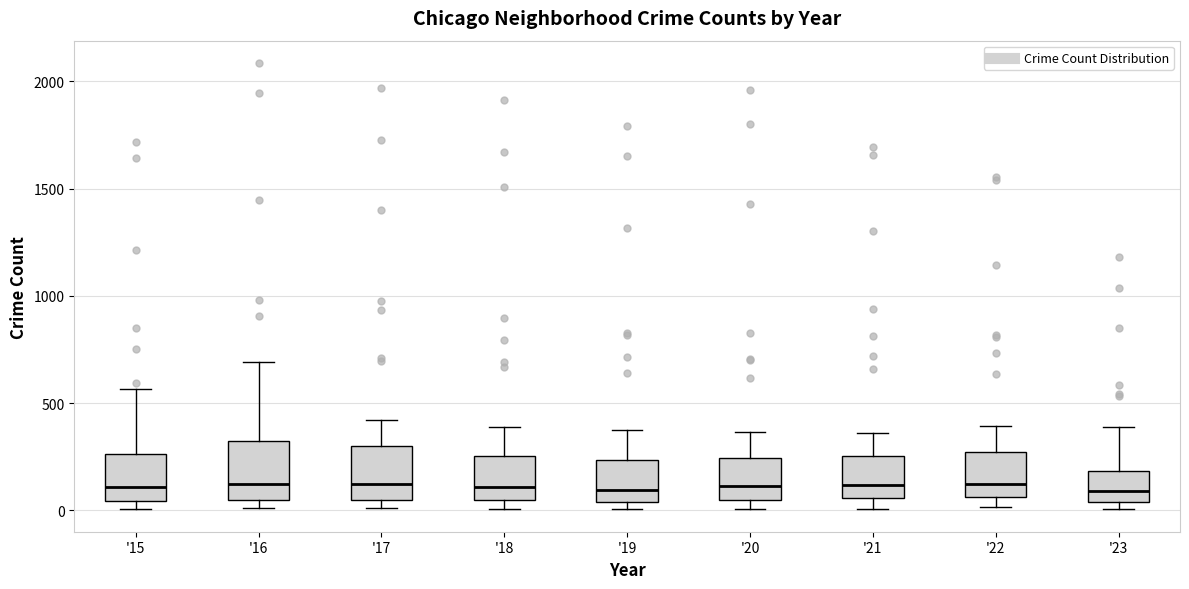

Reading left to right, read every box against the y-axis: the position of its median line, the range the box covers, and the ends of its whiskers. The values are not printed on the chart, so give them approximately, as read against the axis.

'15: median 100, box 50 to 250, whiskers 0 to 550
'16: median 150, box 50 to 300, whiskers 0 to 700
'17: median 100, box 50 to 300, whiskers 0 to 400
'18: median 100, box 50 to 250, whiskers 0 to 400
'19: median 100, box 50 to 250, whiskers 0 to 400
'20: median 100, box 50 to 250, whiskers 0 to 350
'21: median 100, box 50 to 250, whiskers 0 to 350
'22: median 100, box 50 to 250, whiskers 0 to 400
'23: median 100, box 50 to 200, whiskers 0 to 400